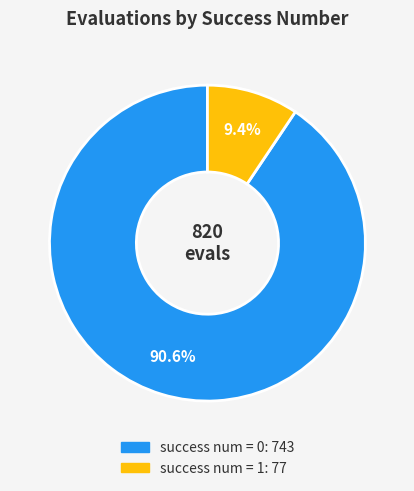

Does any single category account for the majority?

Yes